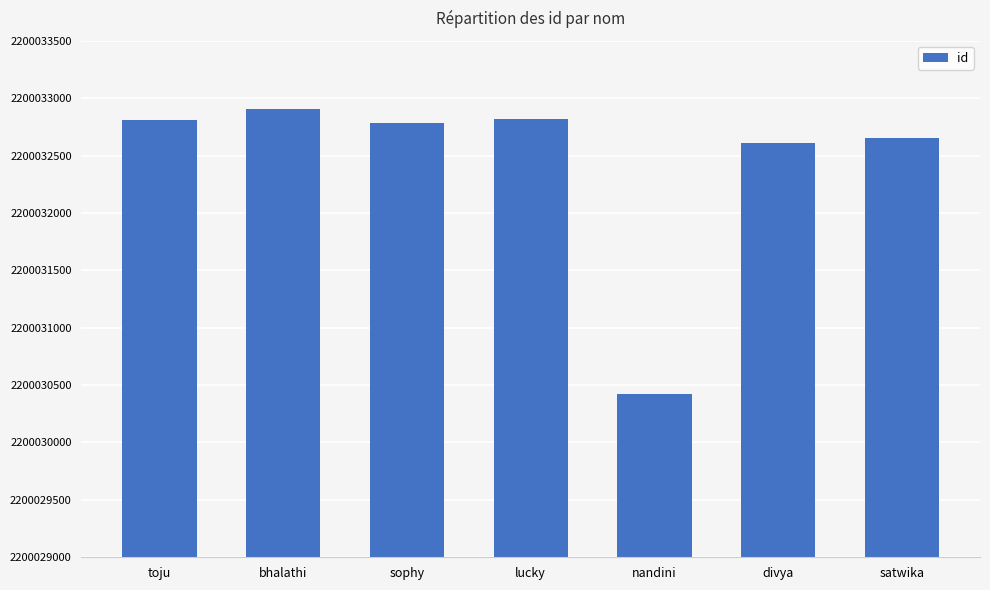

What is the difference between the values at satwika and lucky?

163